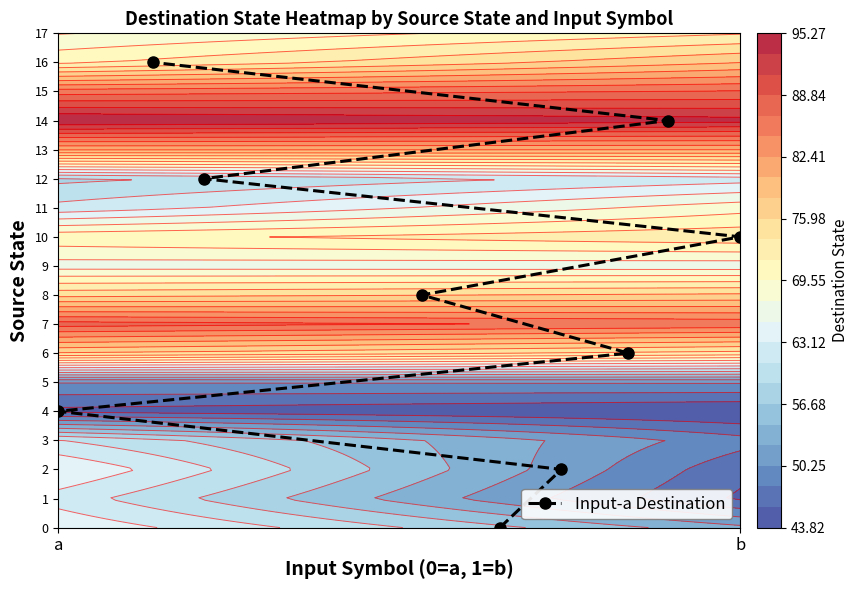

True or false: Input-a Destination has a value of 3 at b.

False